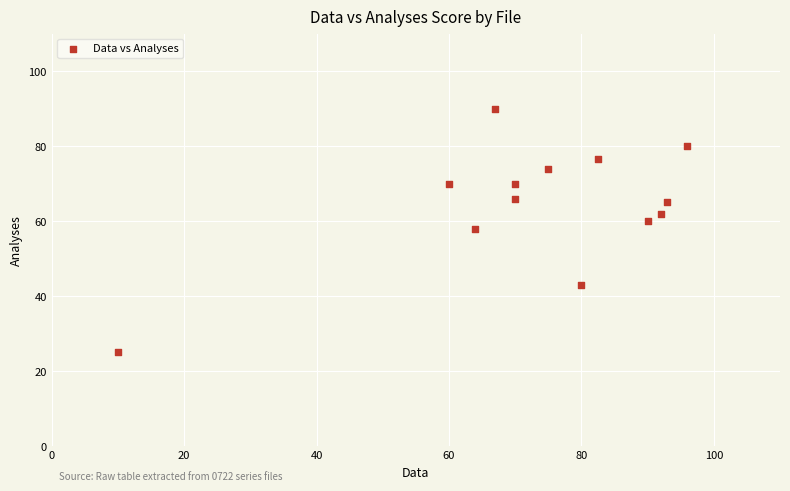

What is the range of Y values (max minus min)?

65.0